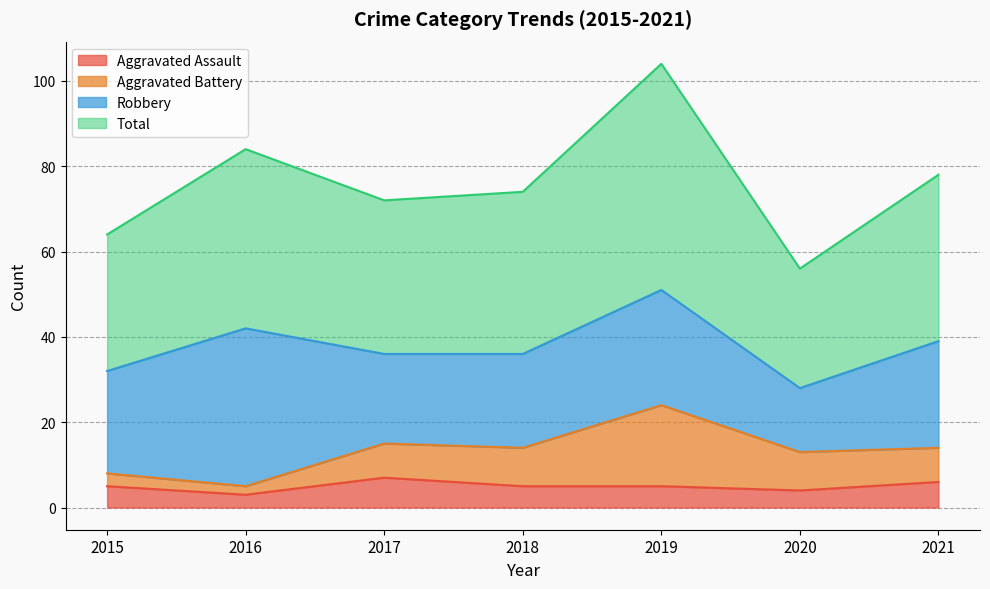

What is the spread (max minus min) of values at 2018?

69